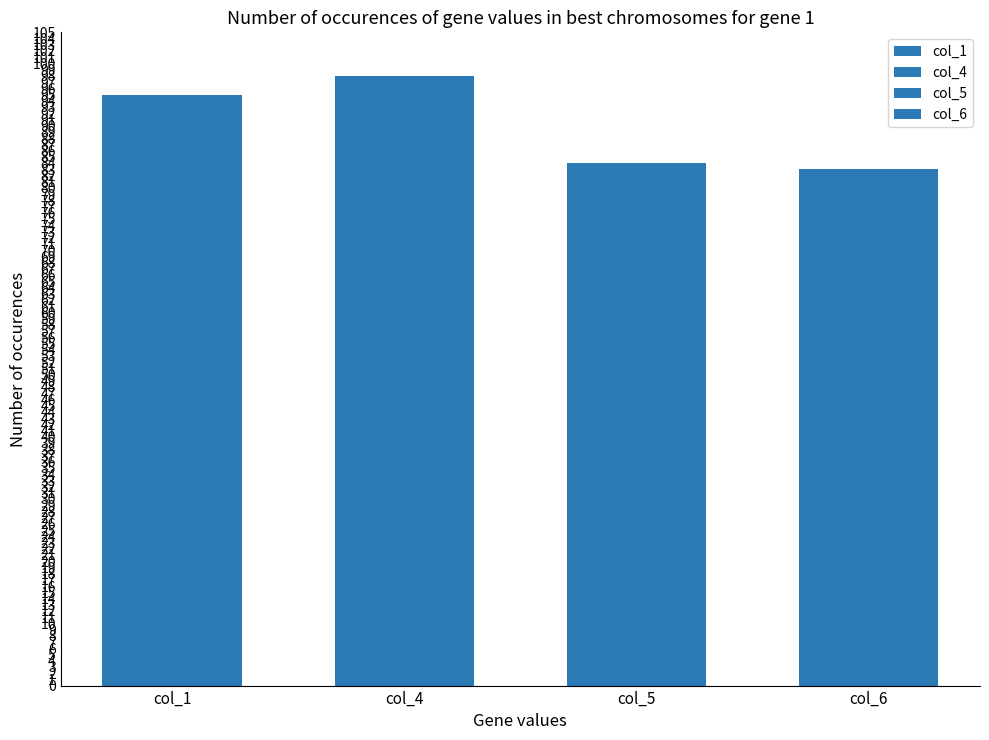

What are all the series names shown in the legend?

col_1, col_4, col_5, col_6